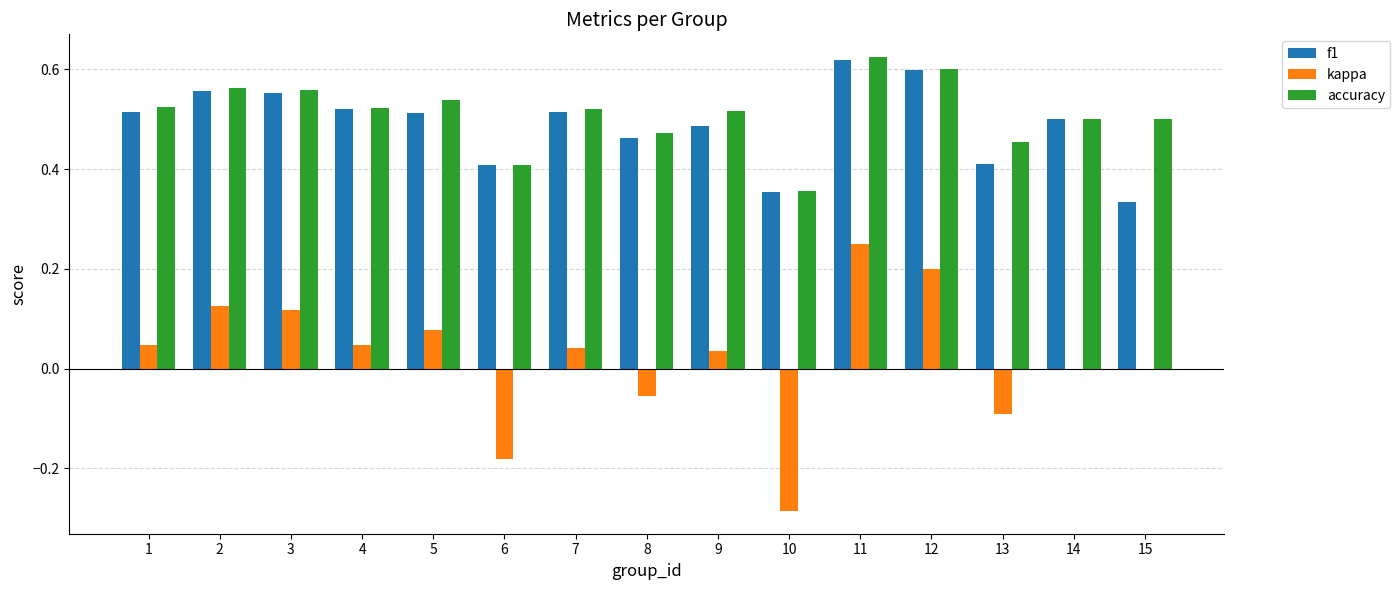

At which category is the sum across all series the highest?

11